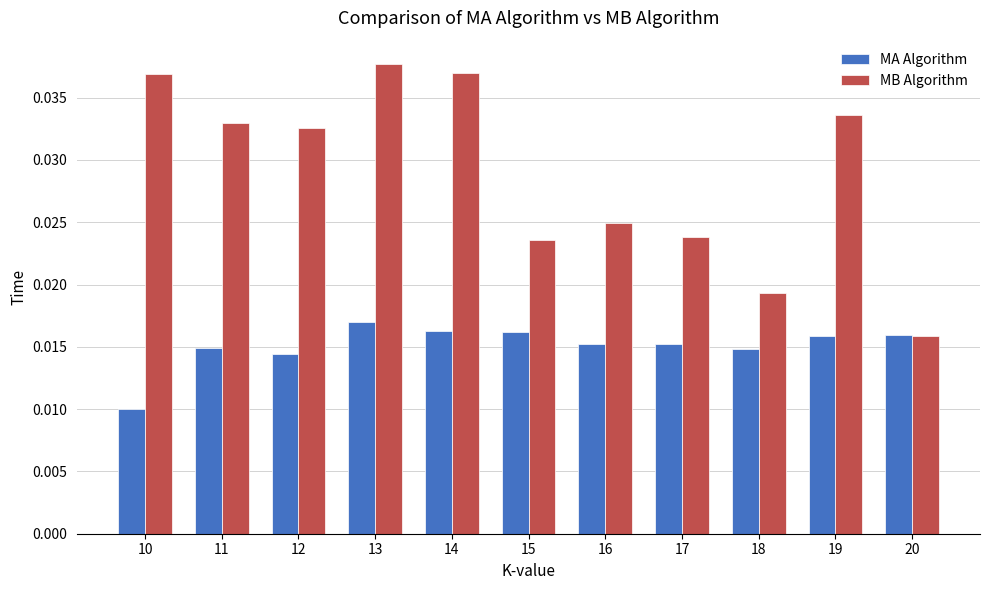

What is the sum of all MA Algorithm values?

0.2